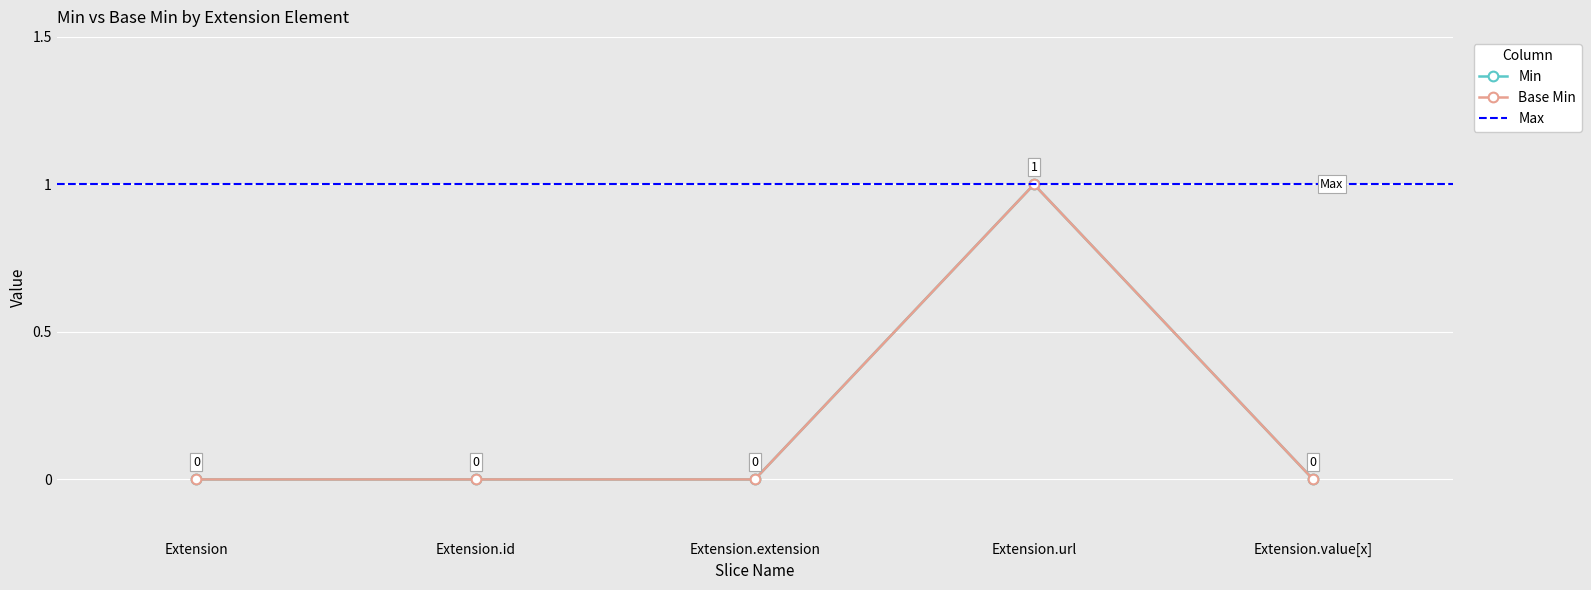

The Min series shows 2 at Extension.url. True or false?

False